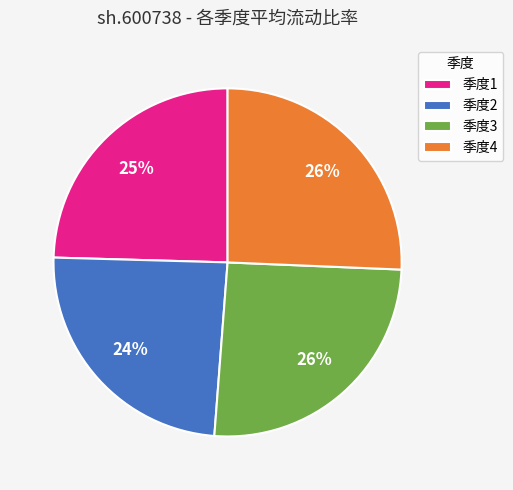

Approximately how many times larger is the value at 季度2 compared to 季度3?

0.9